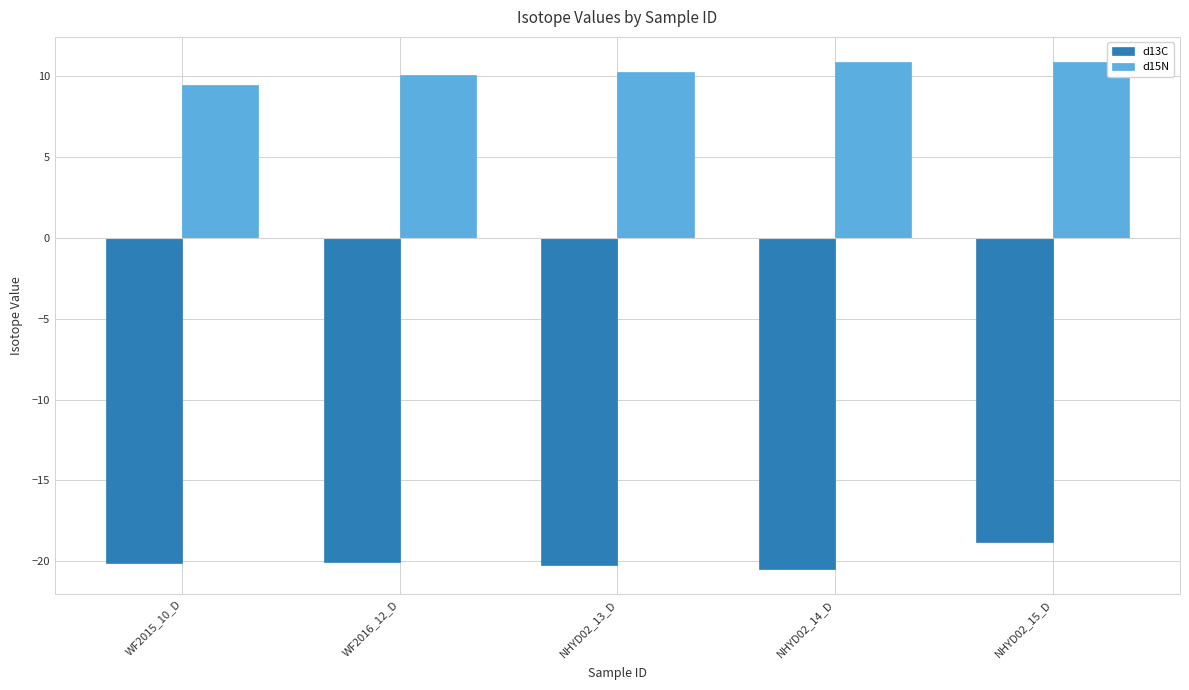

At which label is d13C closest to -19?

NHYD02_15_D